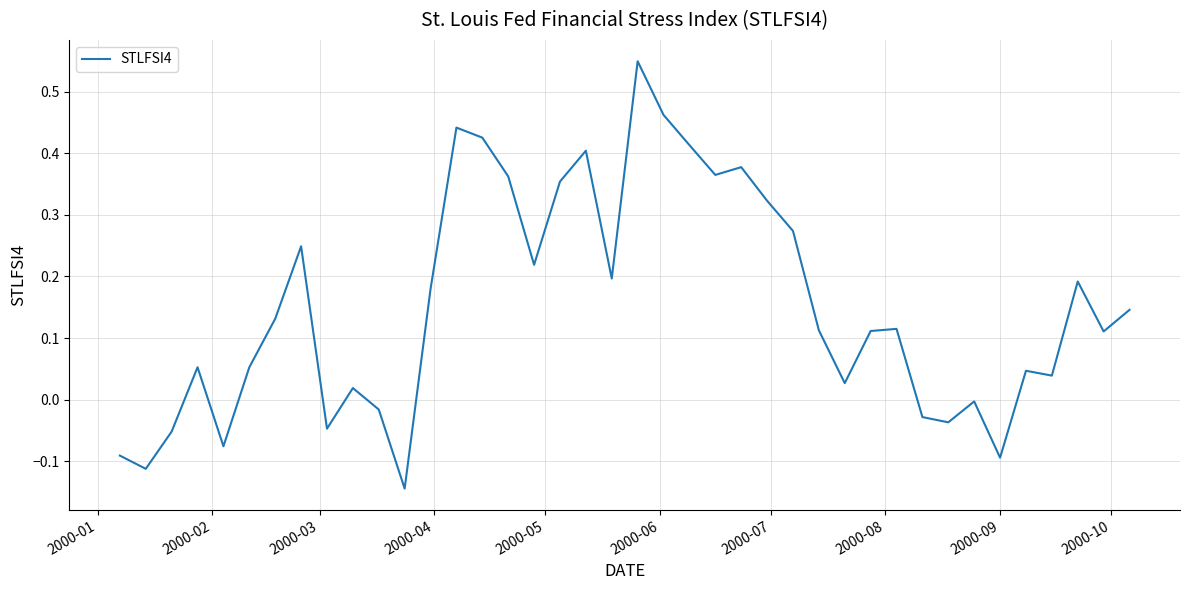

What is the difference between the maximum and minimum values?

0.7